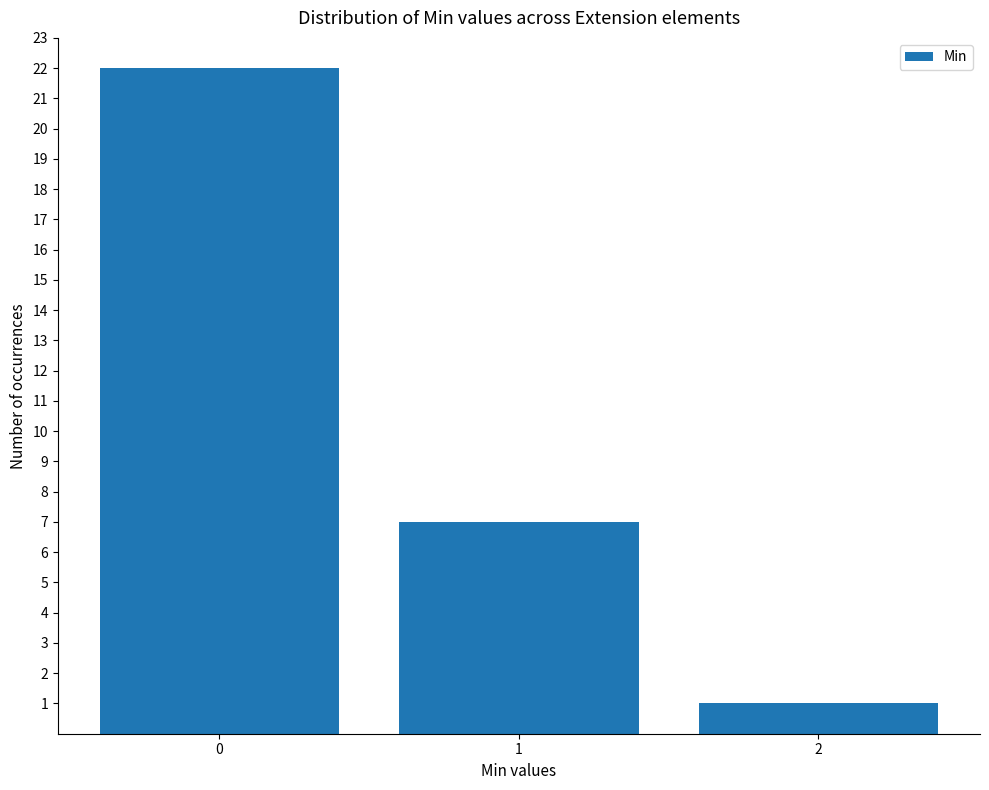

What is the average value?

10